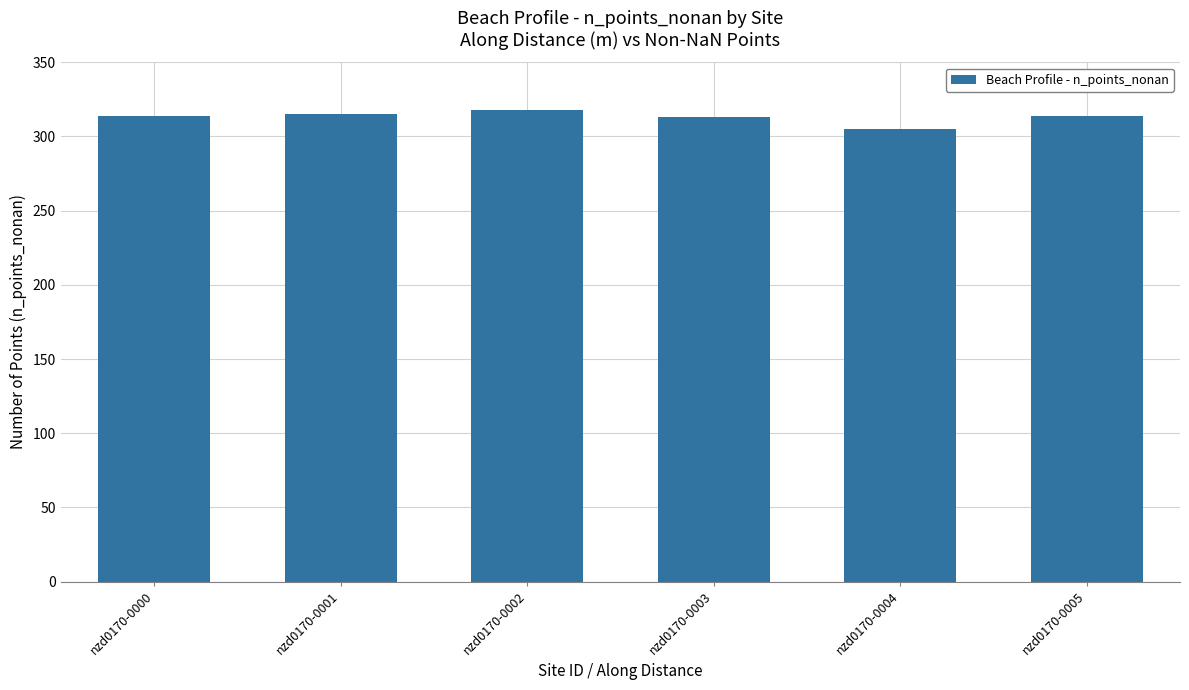

How many bars are there in total?

6